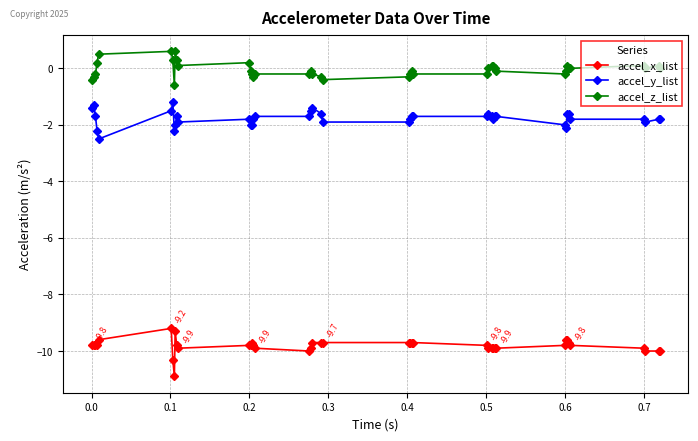

Does the chart display data point markers on the line(s)?

Yes